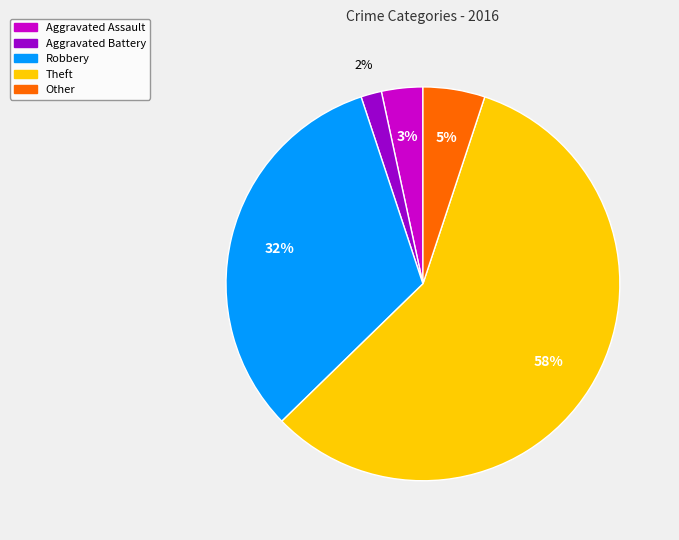

True or false: Robbery accounts for 38% of the total.

False